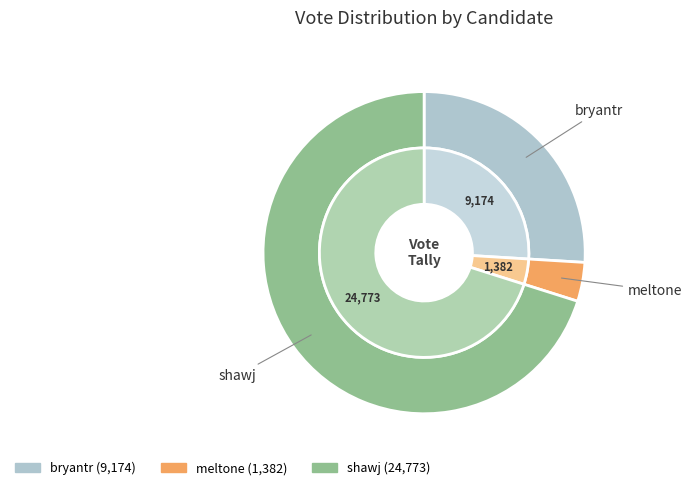

How many slices are in this pie chart?

3